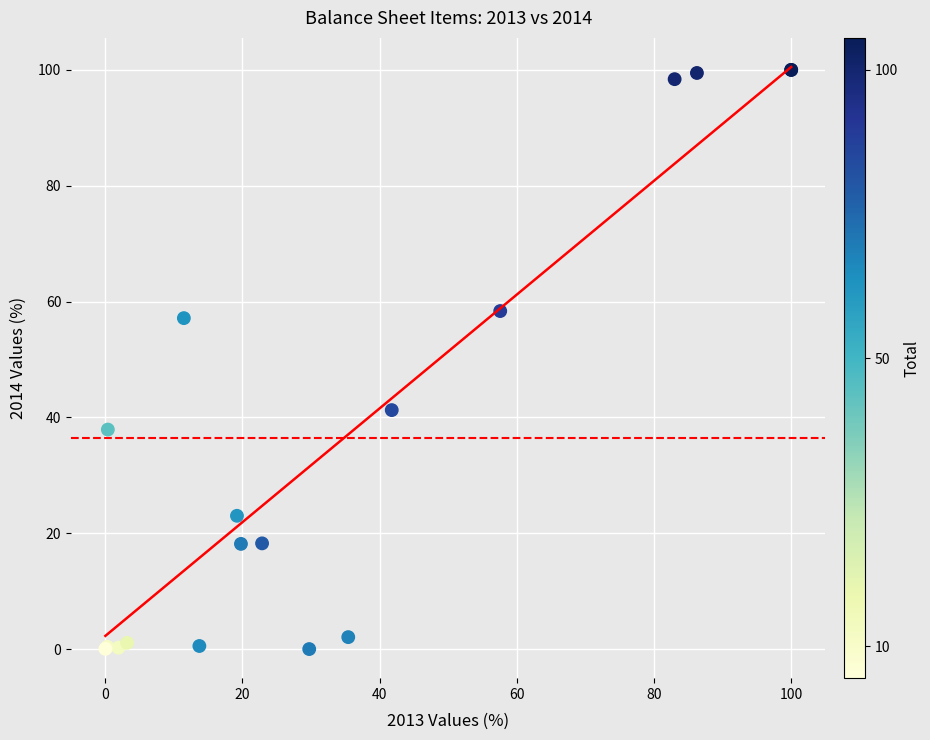

What Y value in the scatter plot is closest to 50?

57.1